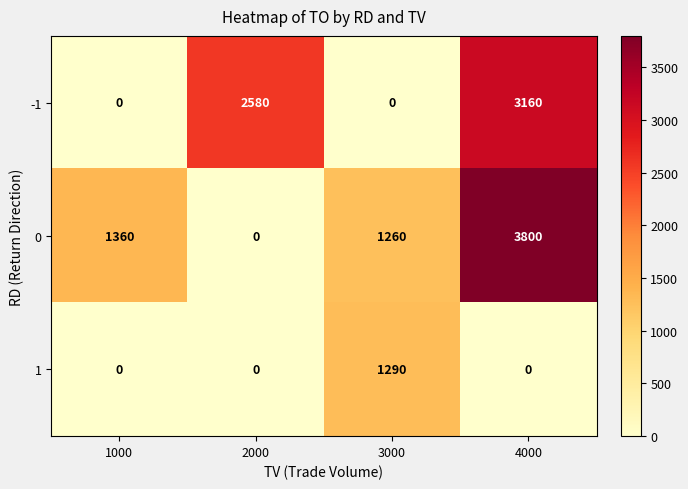

What is the sum of the -1 values at 2000 and 4000?

5740